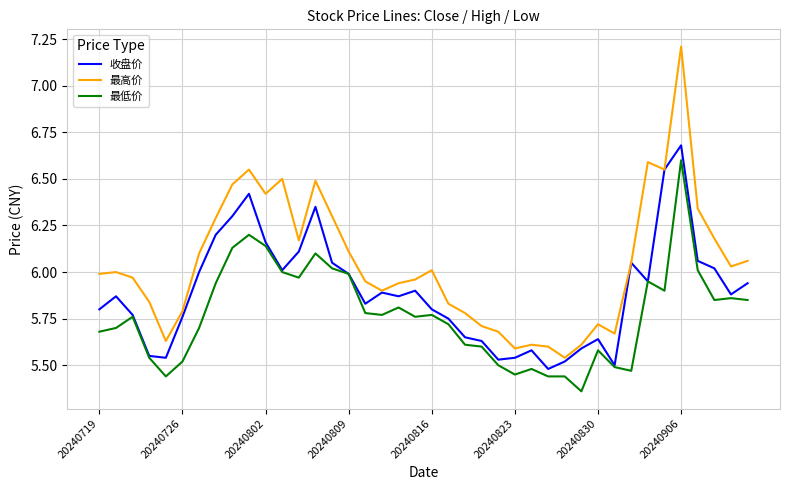

True or false: 最低价 and 最高价 intersect in this chart.

False